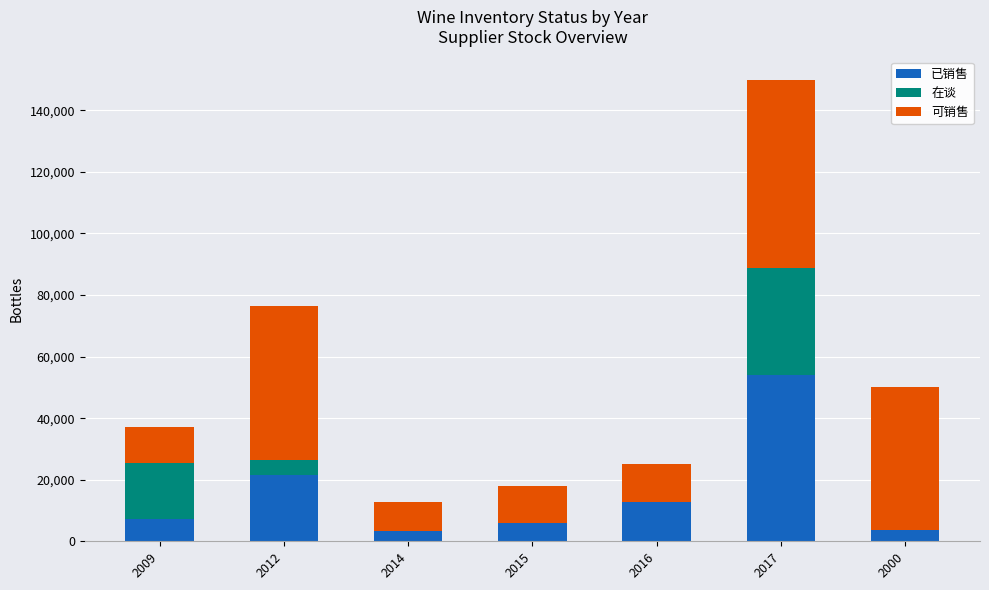

At which category is the sum across all series the highest?

2017